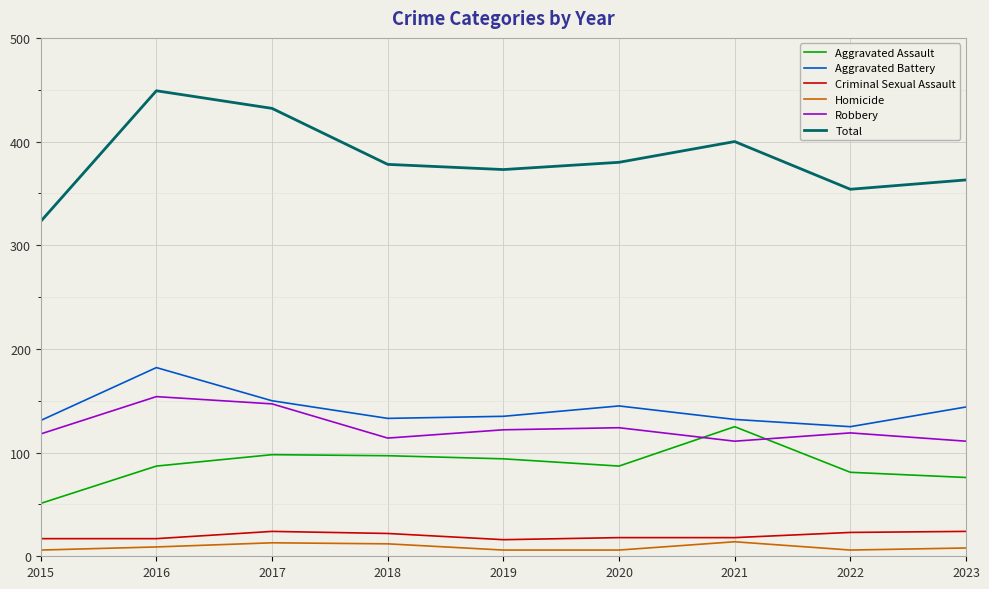

True or false: Aggravated Battery has more than 0 interior local peaks.

True